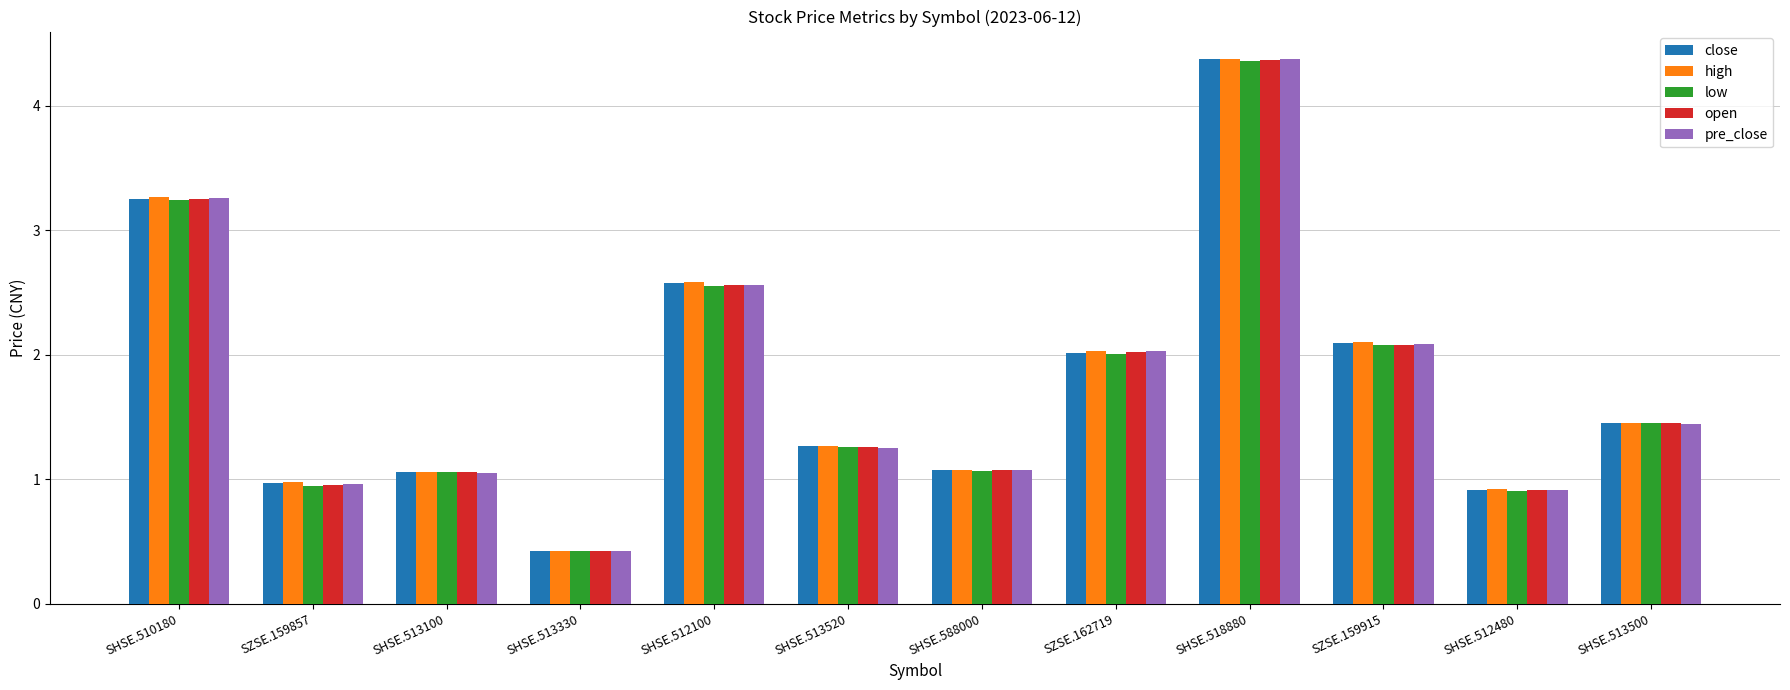

The high series shows 1.3 at SHSE.513520. True or false?

True